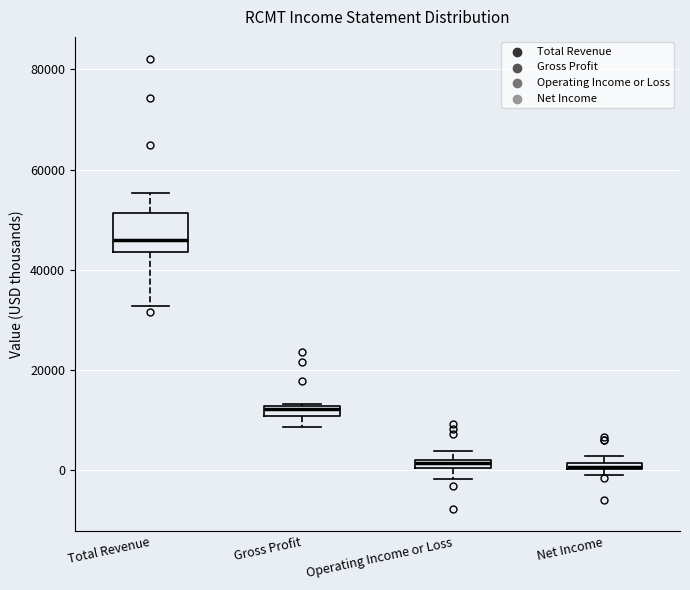

Where is the upper edge of the box for Gross Profit on the y-axis? The values are not printed on the chart, so give them approximately, as read against the axis.

12000